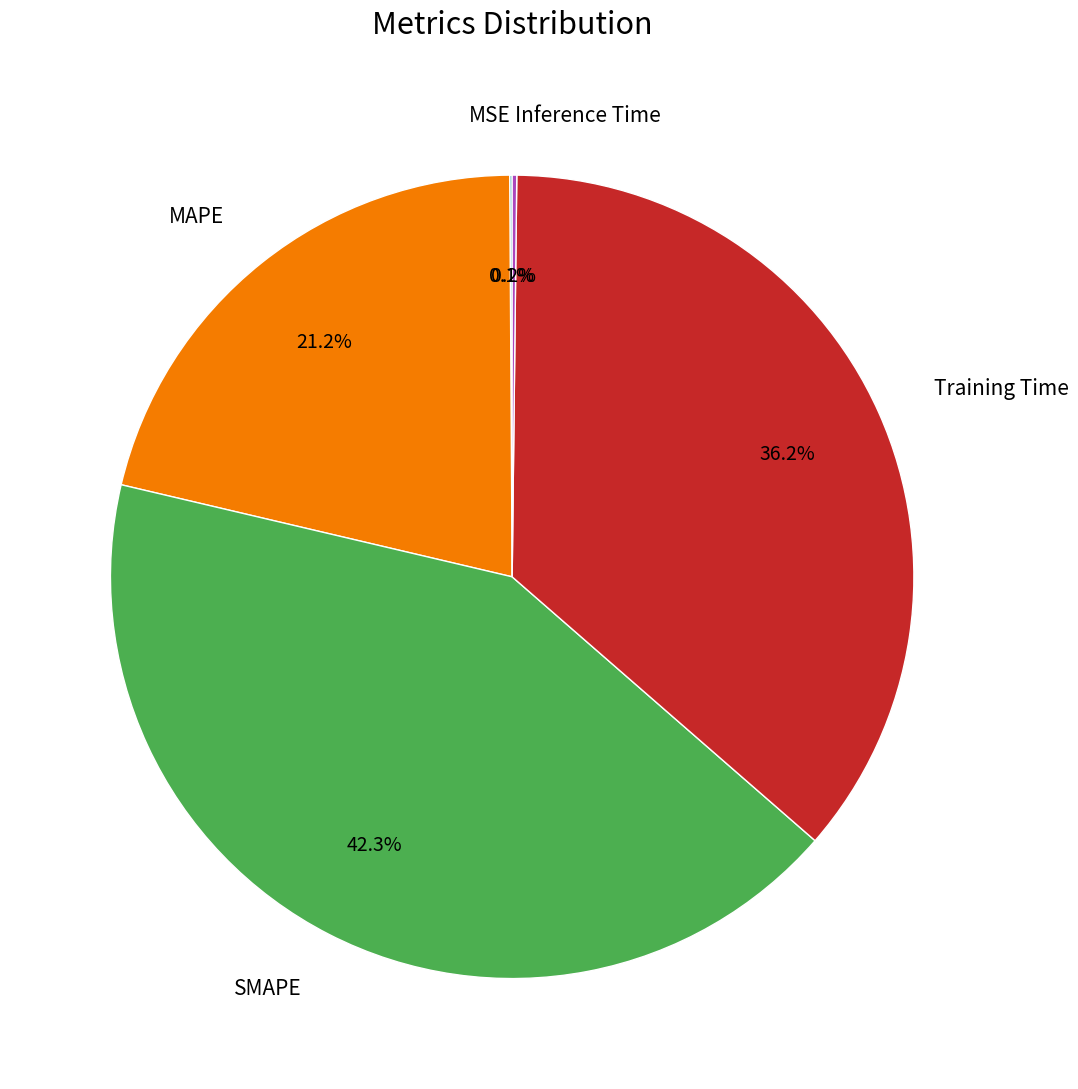

Does any single category account for the majority?

No